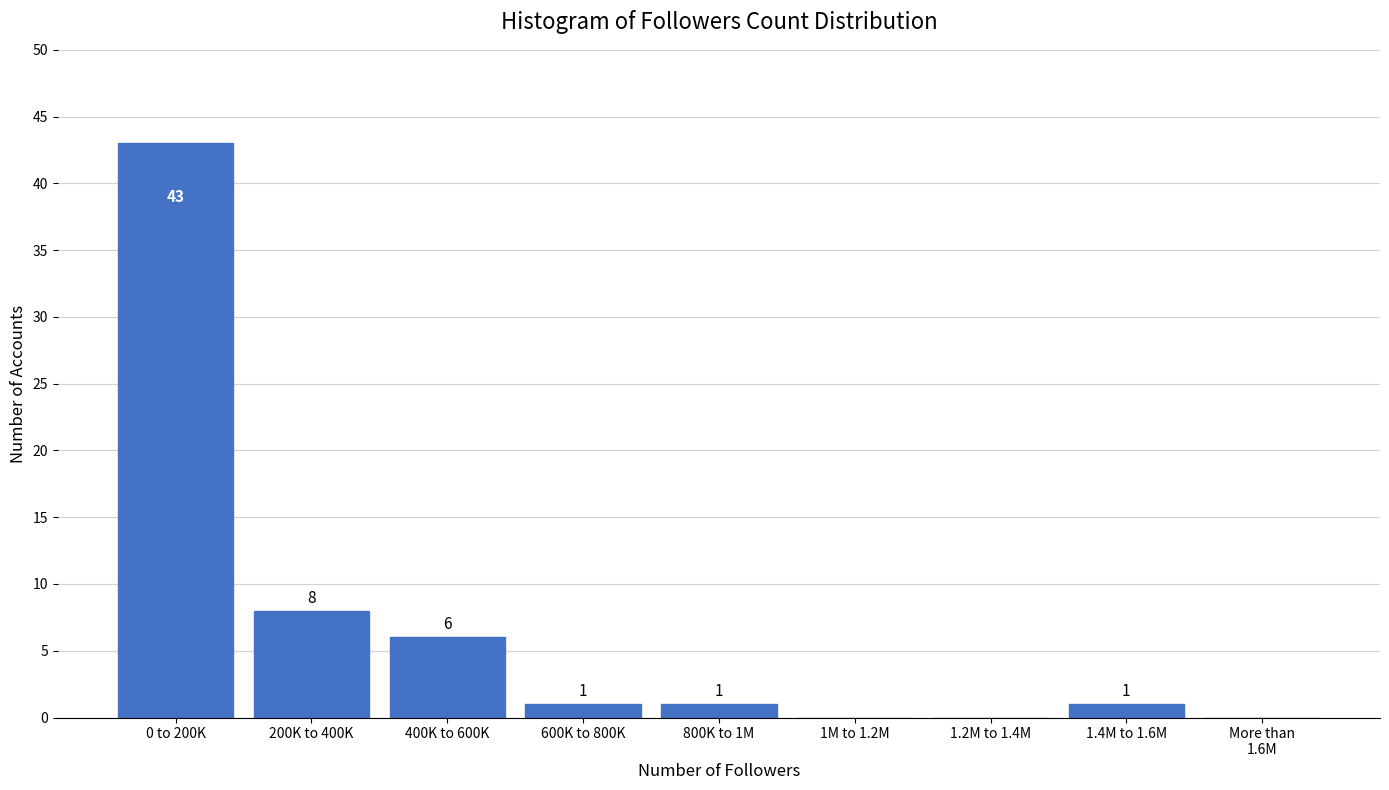

What is the change in value from 400K to 600K to 1.2M to 1.4M?

-6